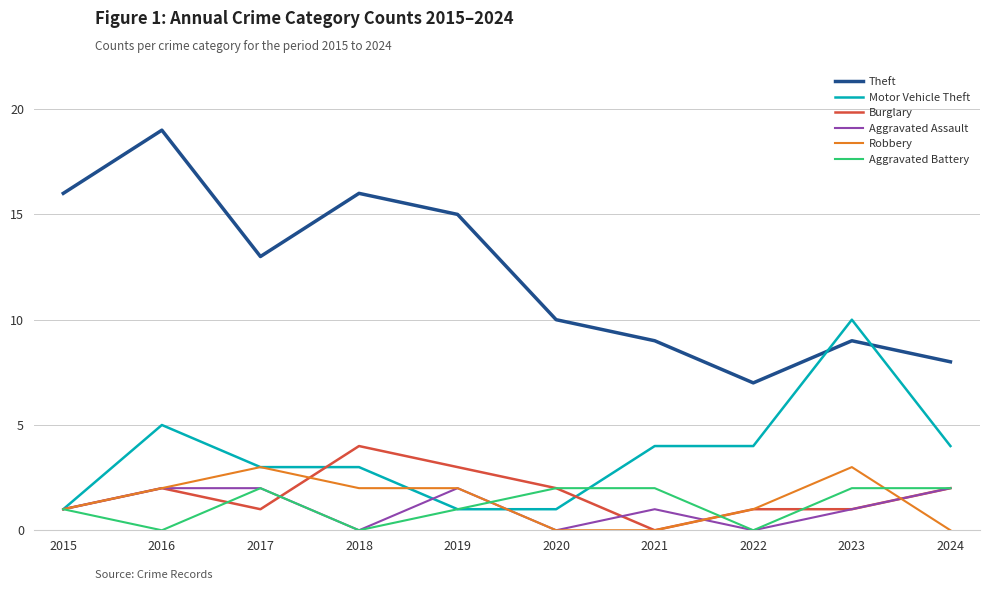

The Motor Vehicle Theft series shows 2 at 2024. True or false?

False